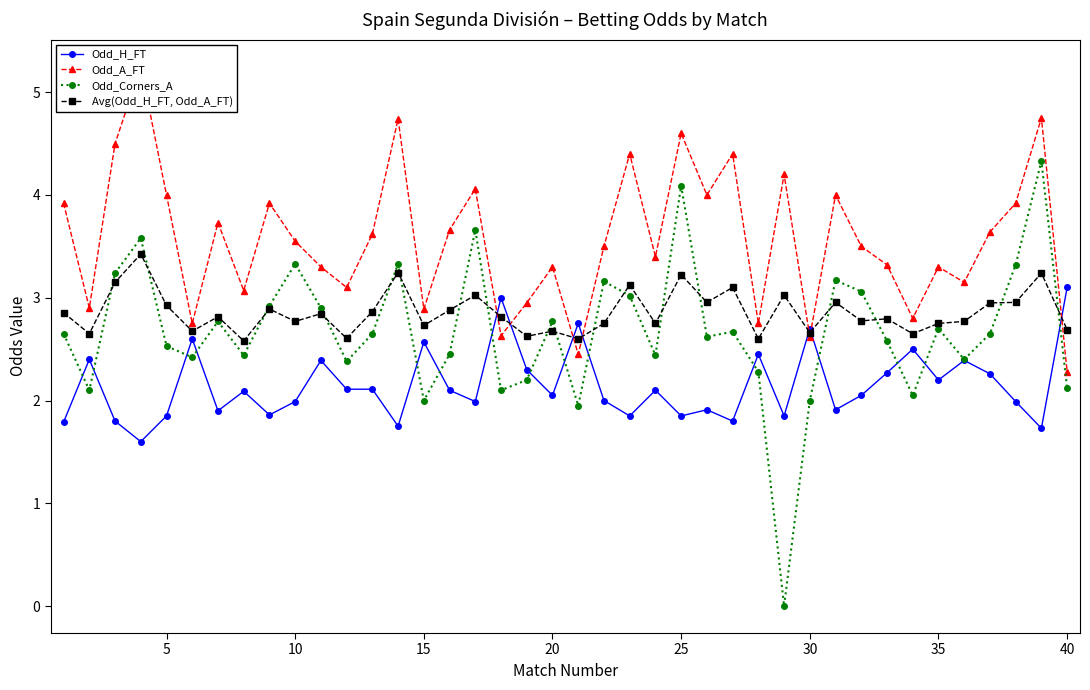

True or false: Odd_H_FT and Odd_Corners_A intersect in this chart.

True